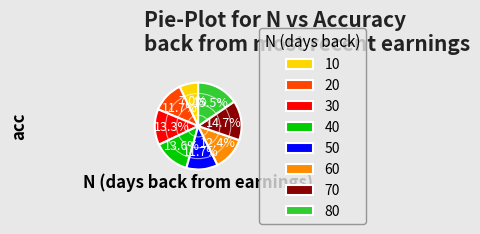

Is the sum of 10 and 70 greater than half?

No